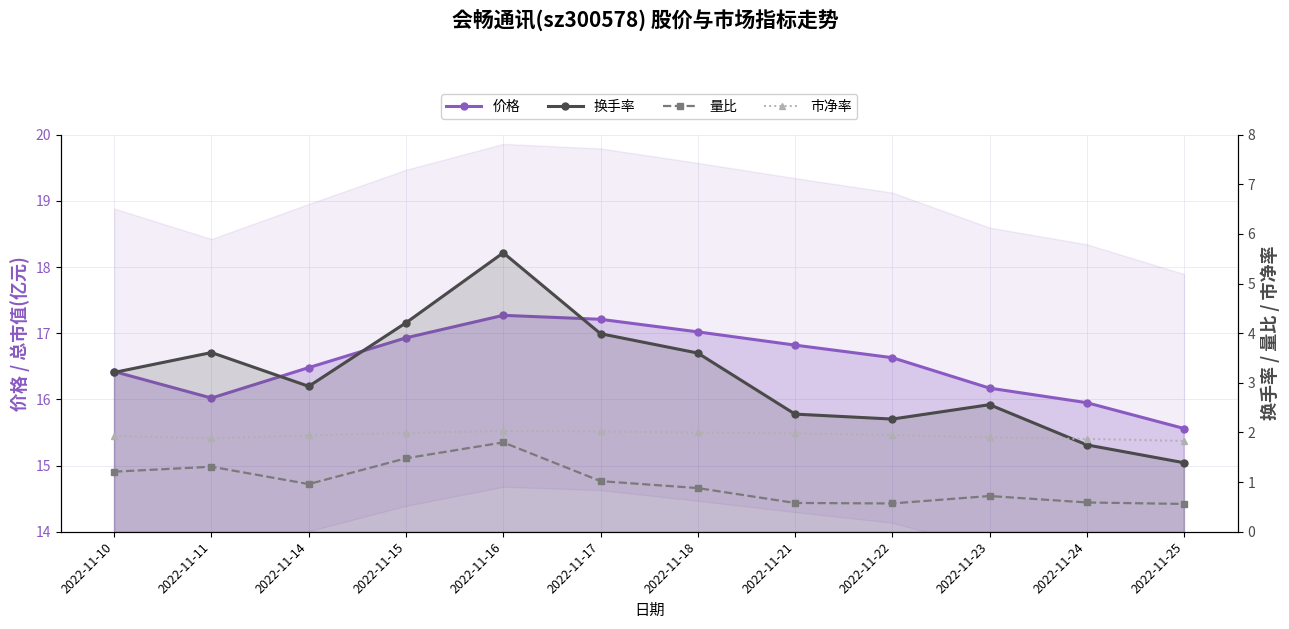

At which label is 价格 closest to 16?

2022-11-11